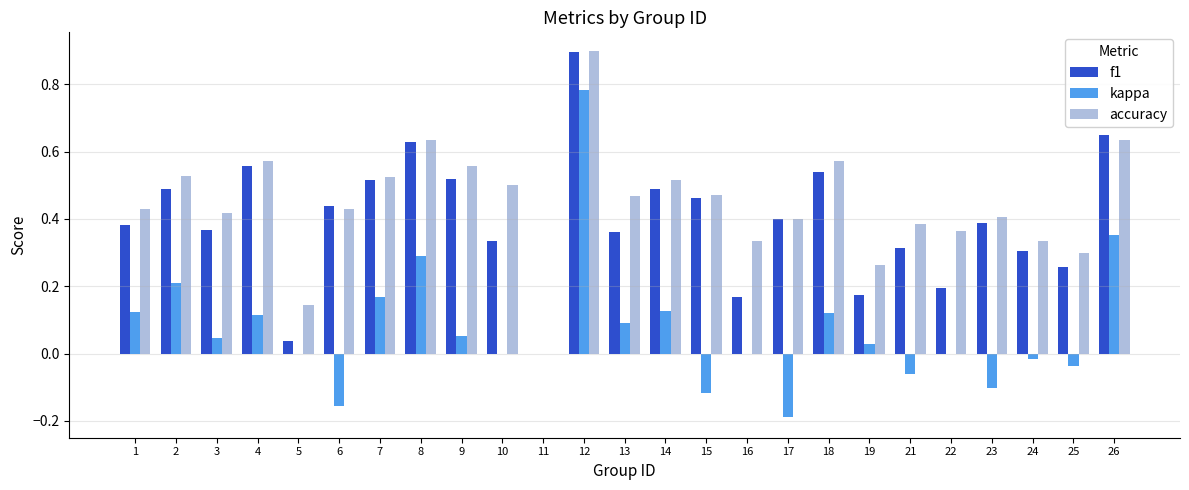

What is the sum of all kappa values?

1.8